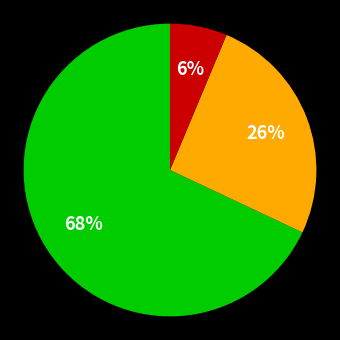

Does any single category account for the majority?

Yes